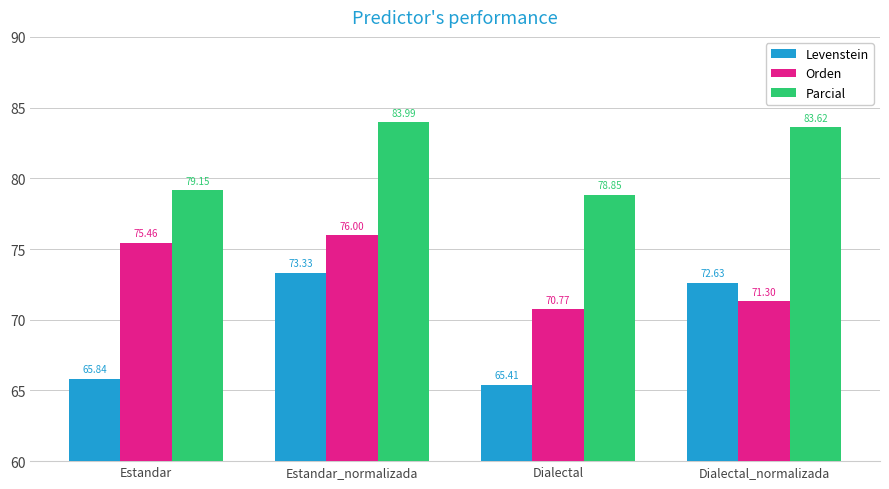

At Estandar, list the series in order from largest to smallest.

Parcial, Orden, Levenstein